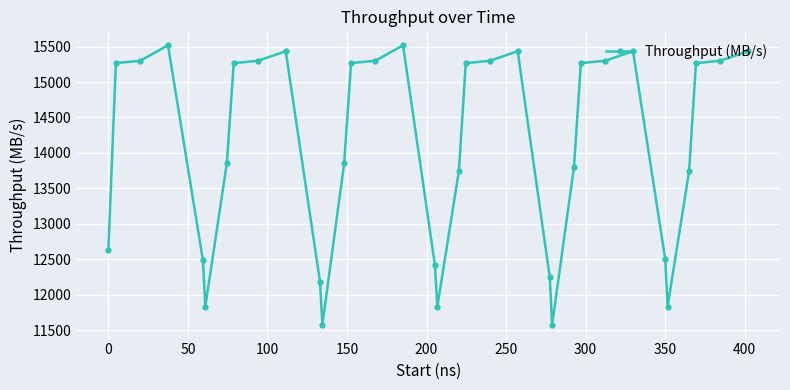

What is the difference between the maximum and second lowest values?

3942.6